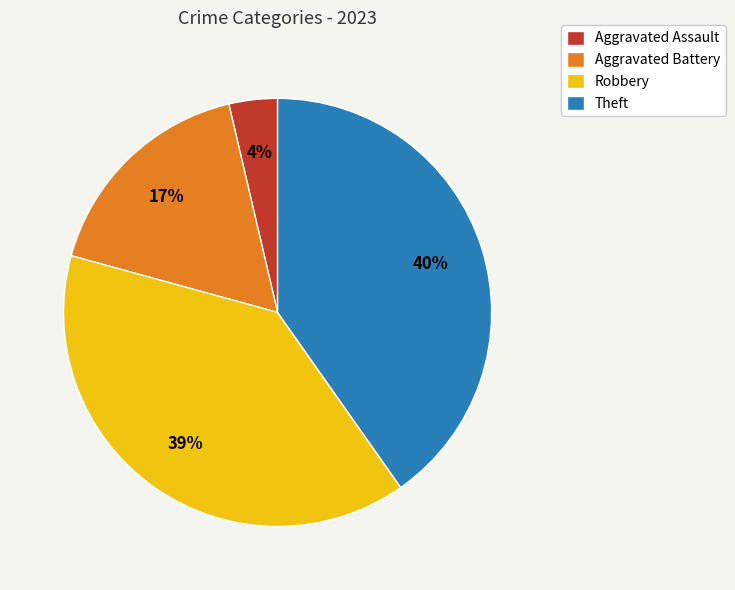

Does Aggravated Battery represent more than half of the total?

No